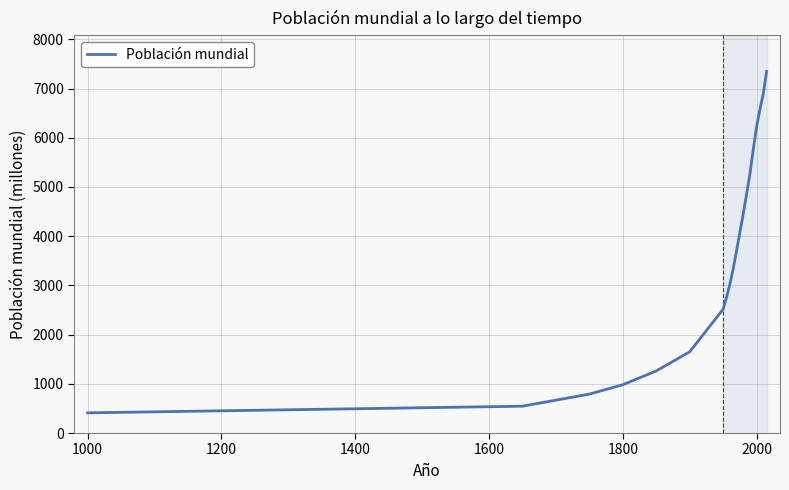

Reading left to right, list all the values displayed in this chart.

410	545	791	981	1262	1650	2516	2751	3018	3335	3697	4077	4446	4854	5259	5759	6228	6574	6894	7349